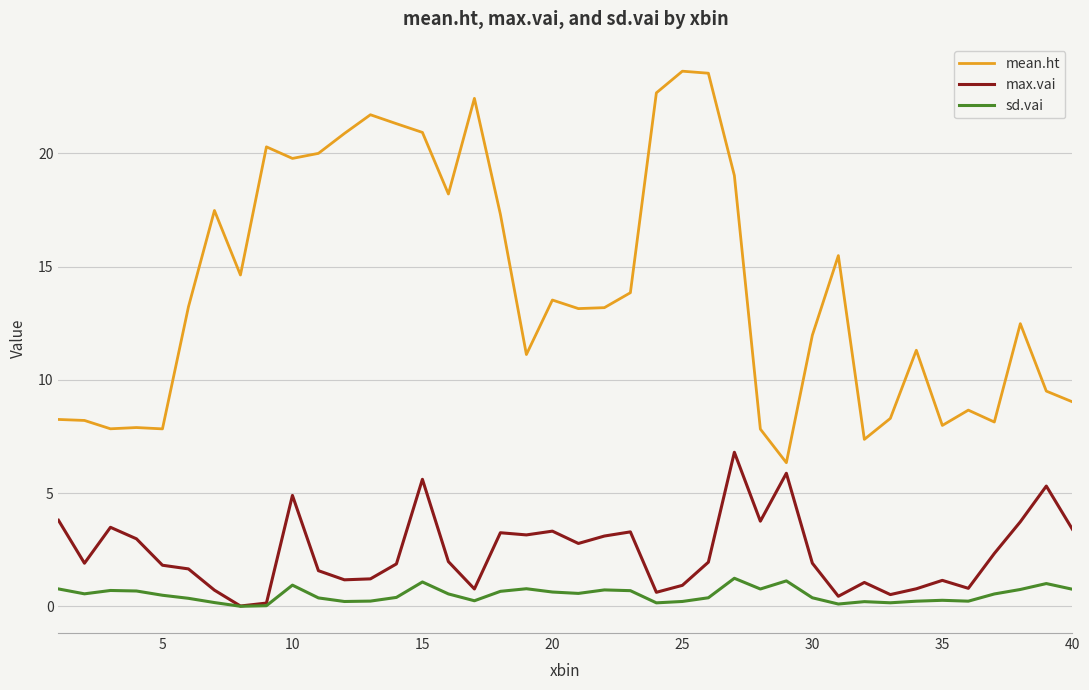

What is the difference between the maximum and second lowest values in the mean.ht series?

16.3